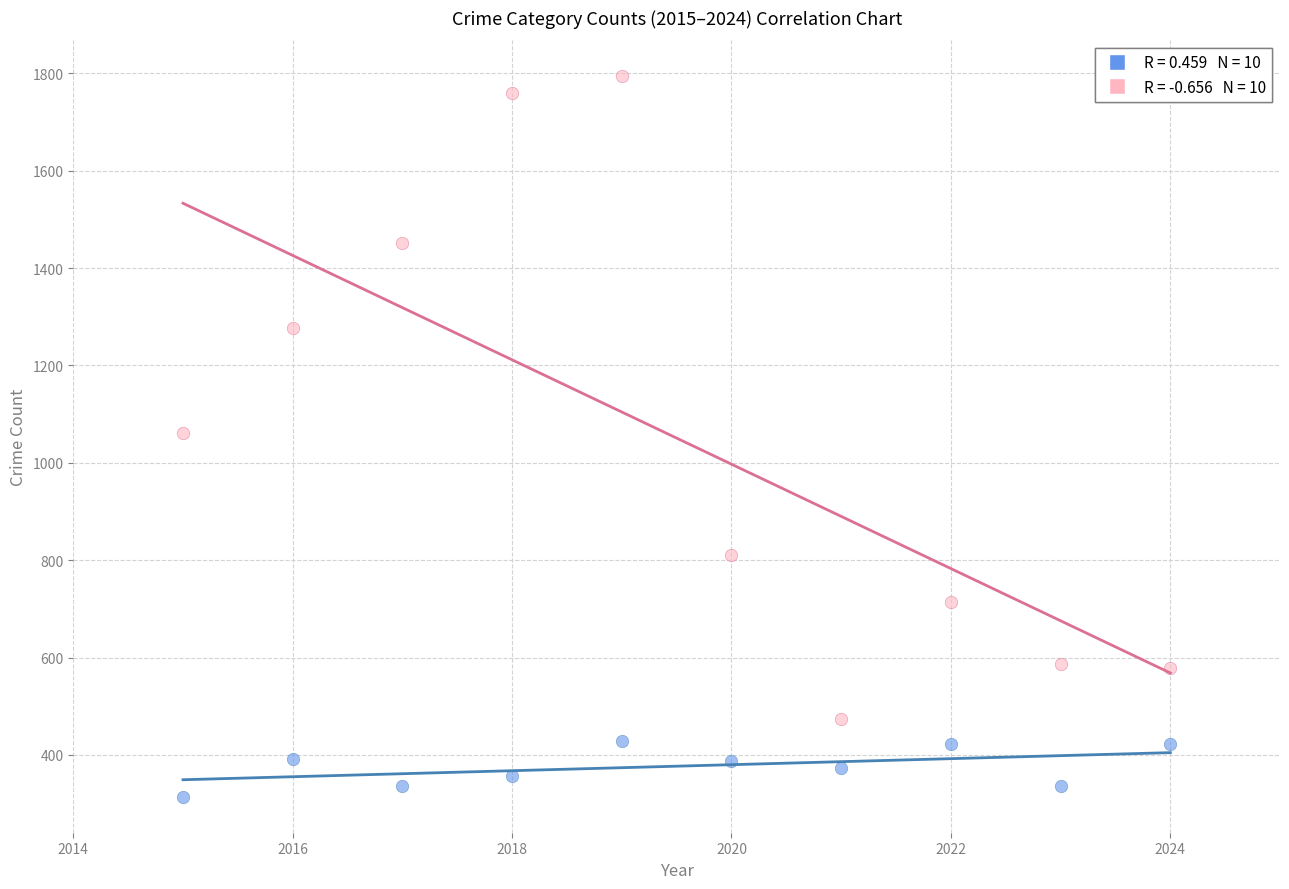

Across all data points, what is the range of Y values (max minus min)?

1480